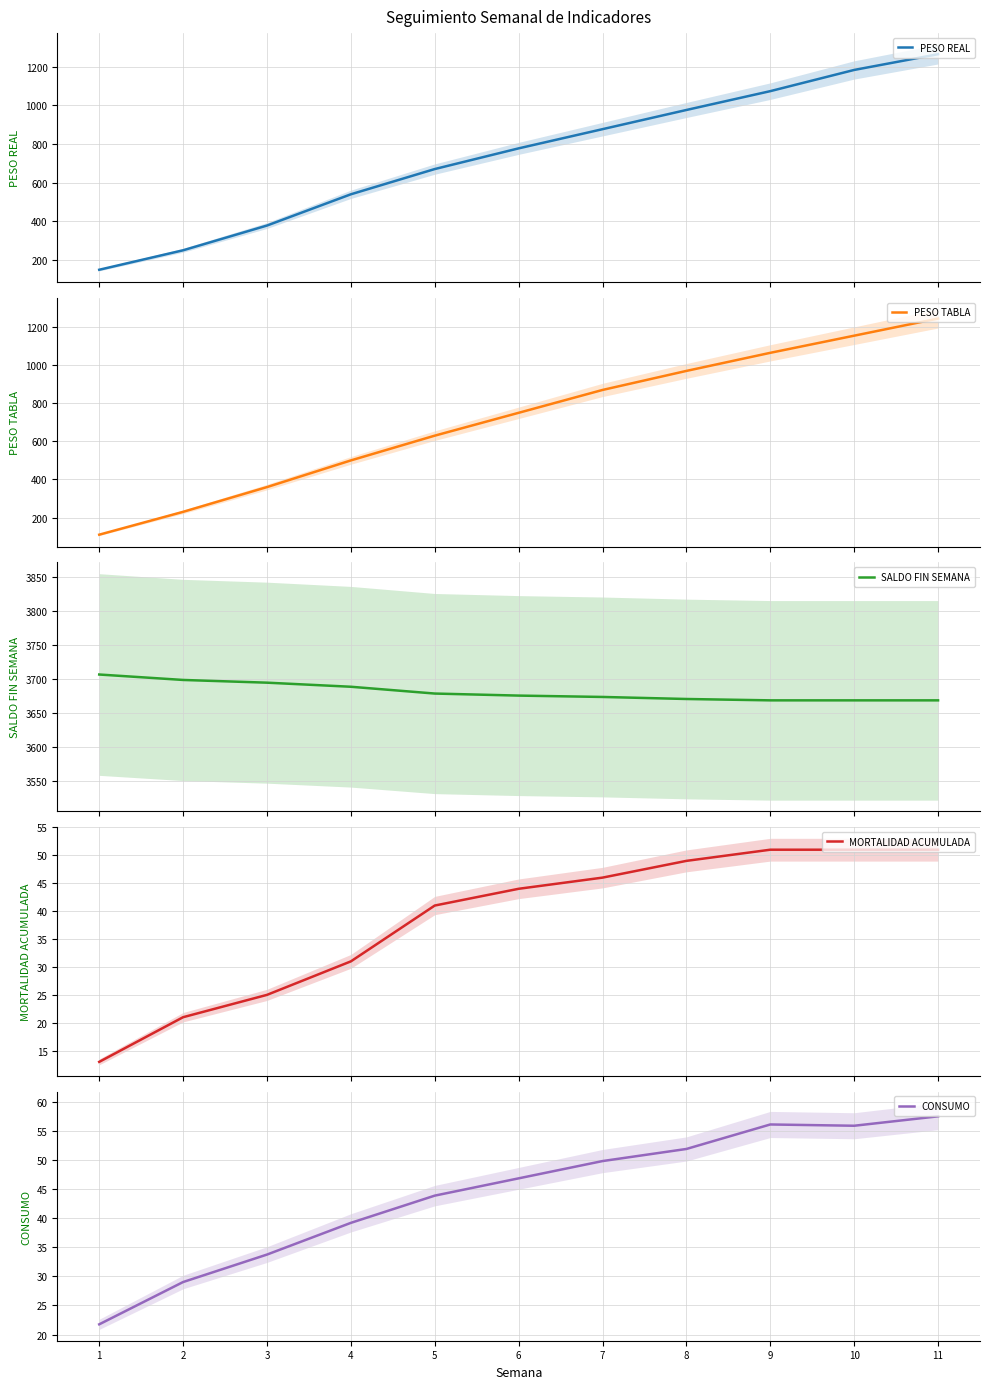

Reading right to left, extract all data points from this chart.

PESO REAL: 1265.2	1183.6	1073.7	976.1	876.7	777.2	670.0	539.2	377.3	249.0	148.1
PESO TABLA: 1245.0	1155.0	1065.0	970.0	870.0	750.0	630.0	500.0	360.0	230.0	110.0
SALDO FIN SEMANA: 3669.0	3669.0	3669.0	3671.0	3674.0	3676.0	3679.0	3689.0	3695.0	3699.0	3707.0
MORTALIDAD ACUMULADA: 51.0	51.0	51.0	49.0	46.0	44.0	41.0	31.0	25.0	21.0	13.0
CONSUMO: 57.5	55.9	56.1	51.9	49.8	46.8	43.9	39.2	33.7	29.0	21.8